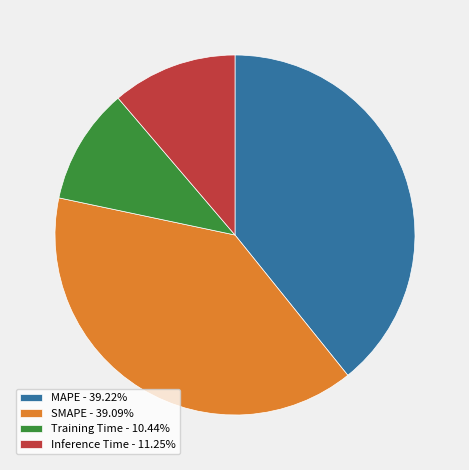

Does Training Time - 10.44% represent more than half of the total?

No